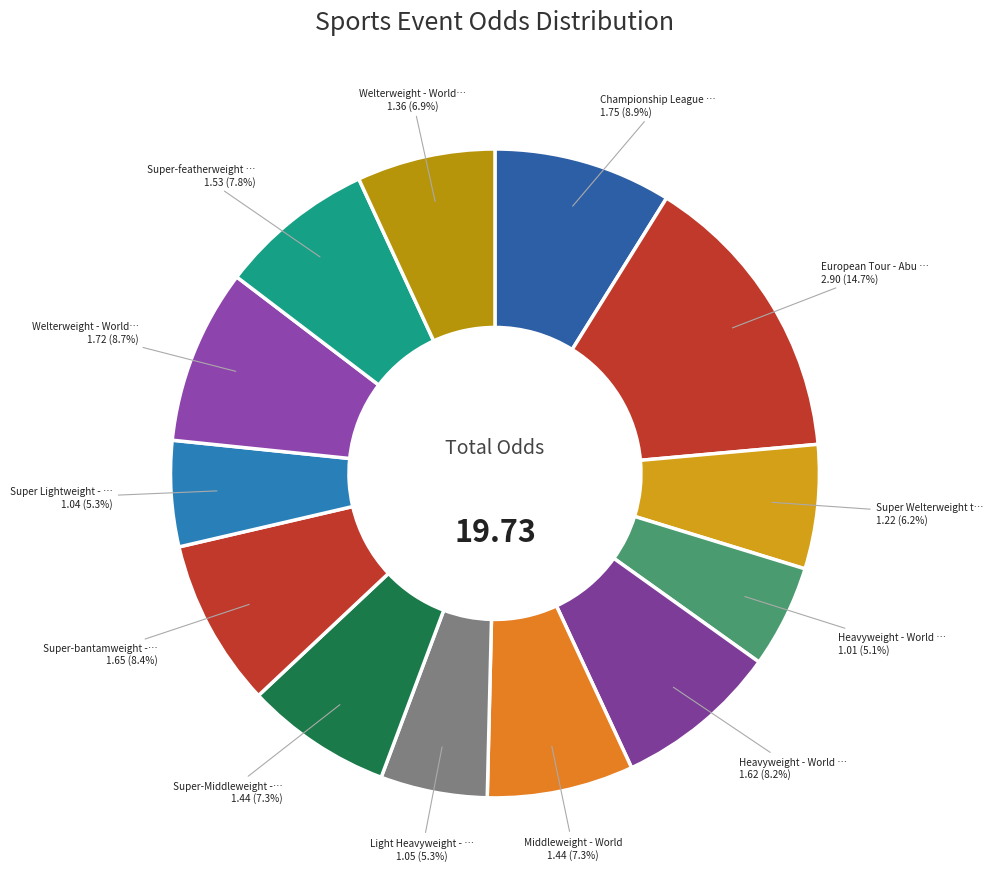

Count the number of slices in the pie.

13